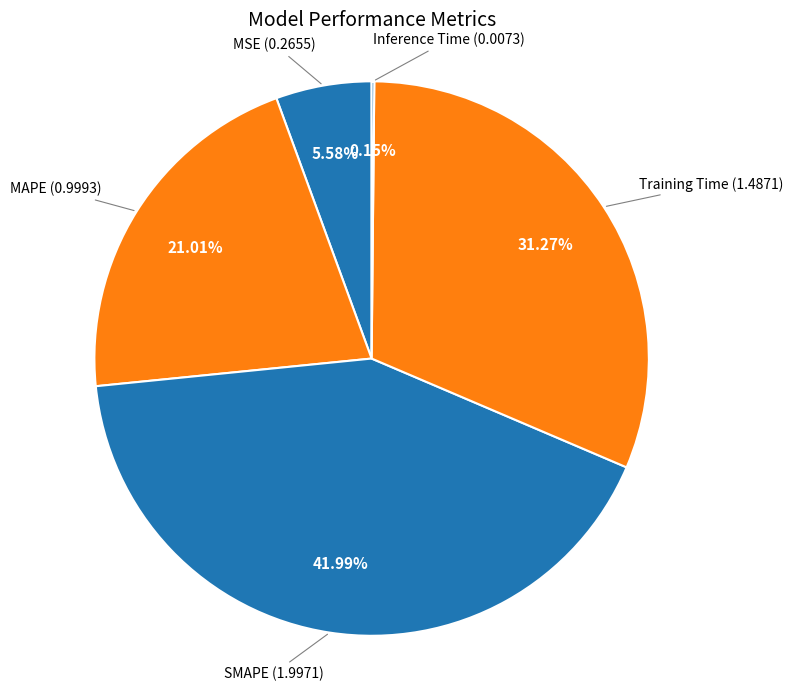

To the nearest percent, what percentage of the pie is MSE?

6%